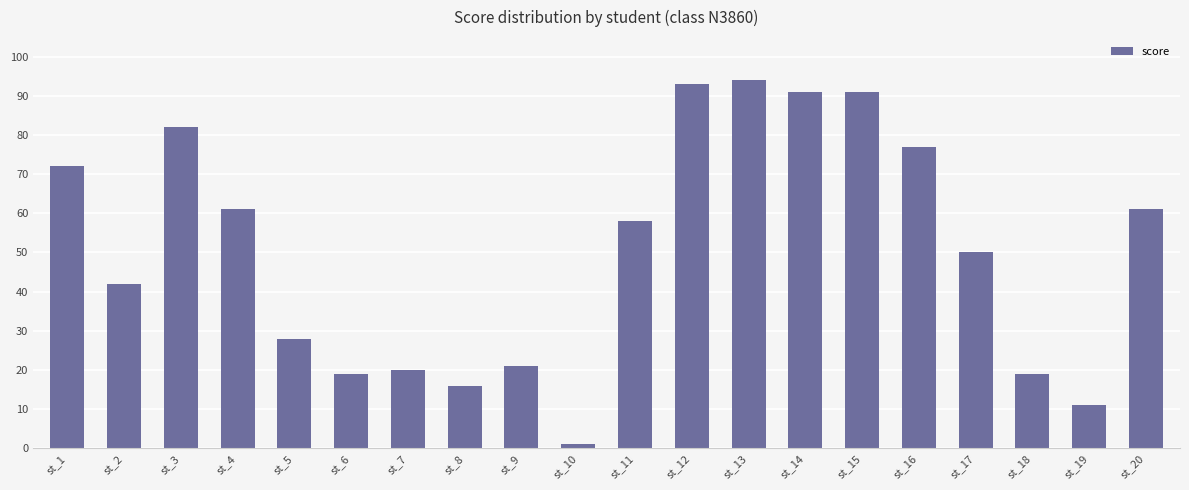

How many bars are there in total?

20